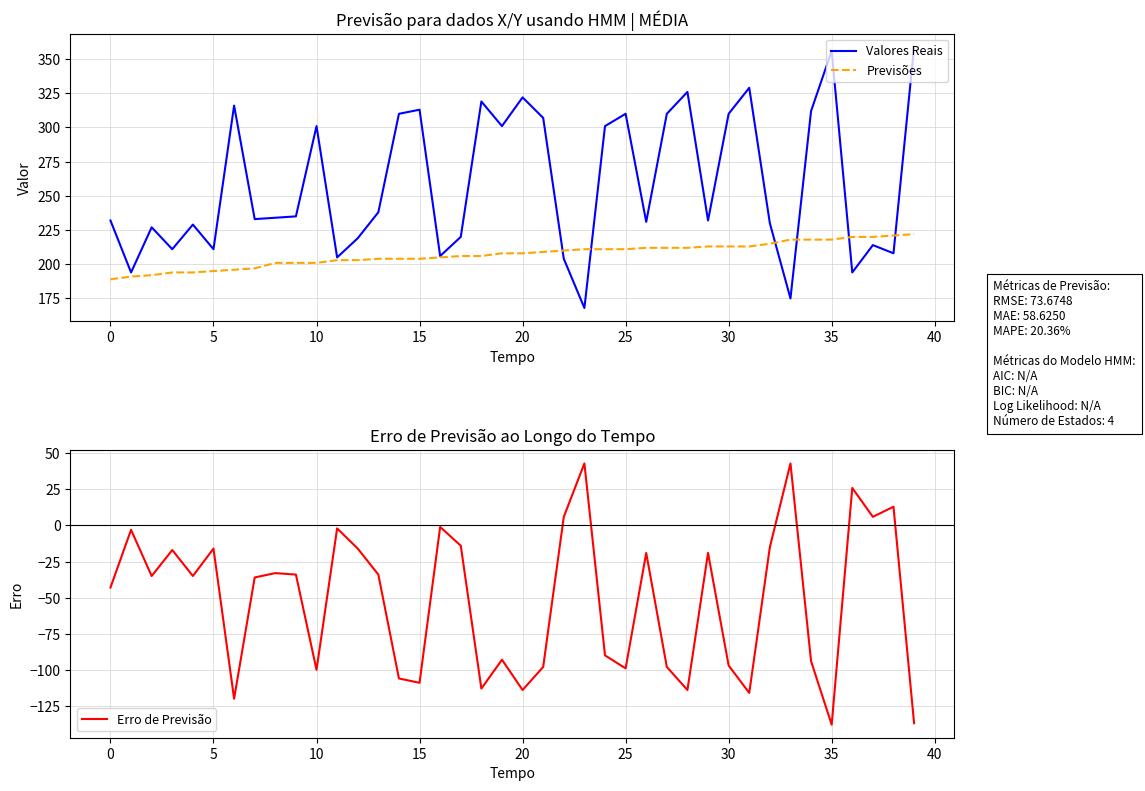

What is the greatest value displayed?

359